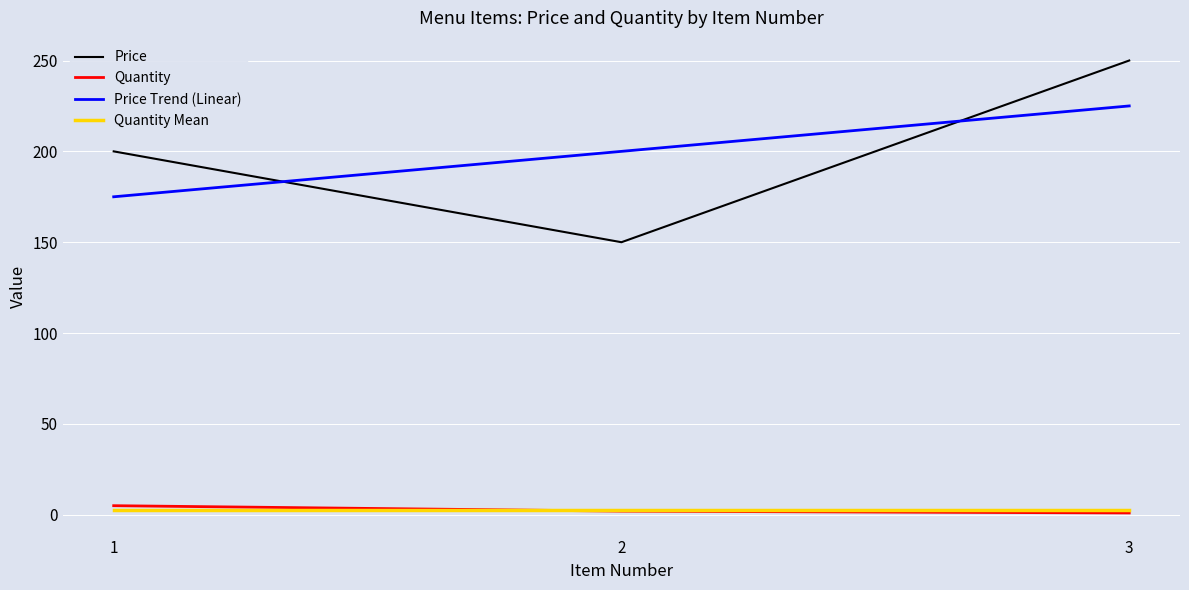

Count the number of categories in the chart.

3